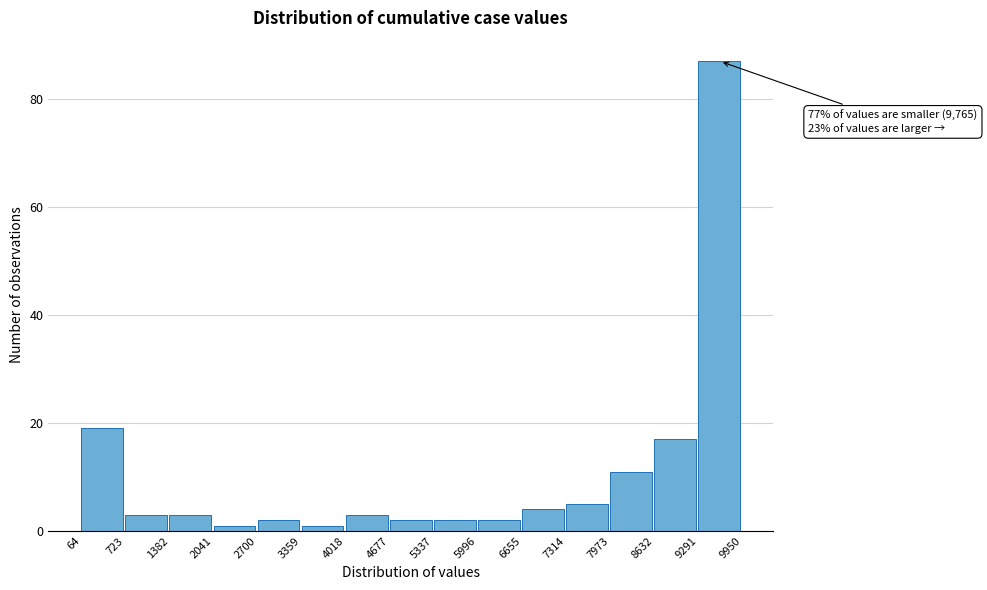

Over which range of the x-axis is the bar tallest?

9291 to 9950